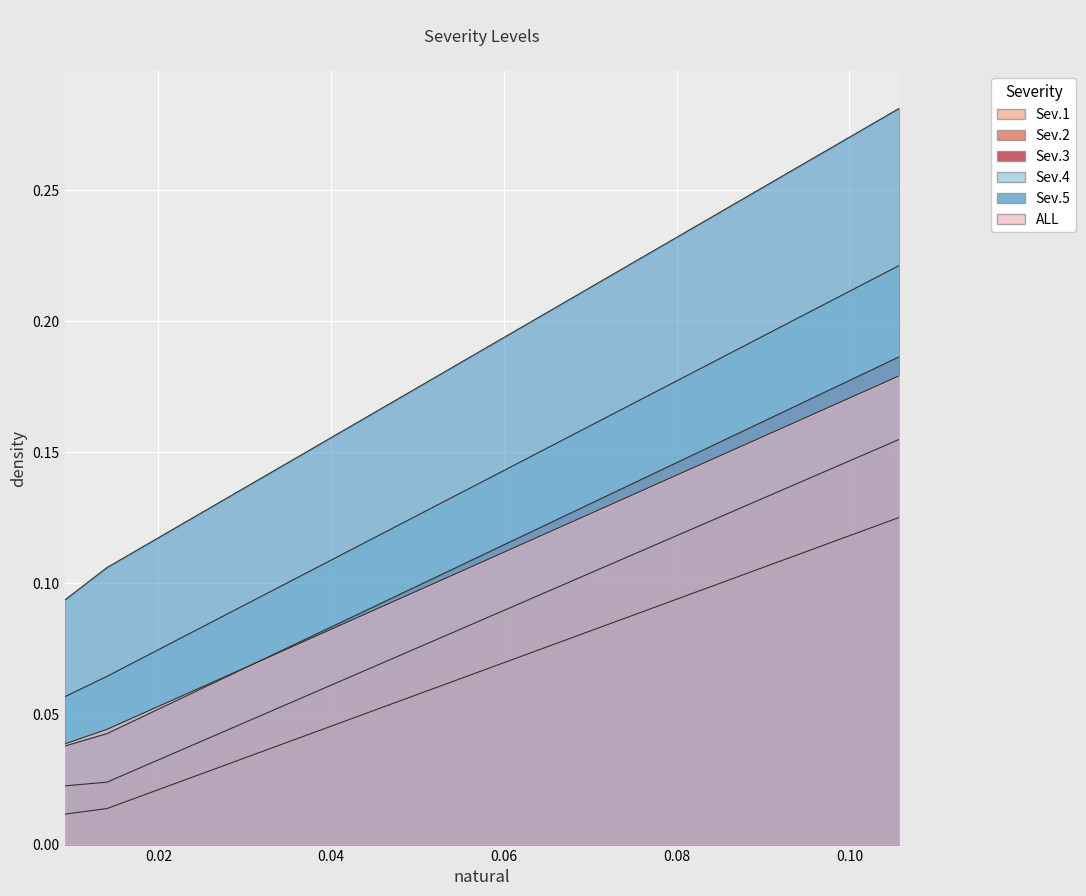

Does the chart display data point markers on the line(s)?

No